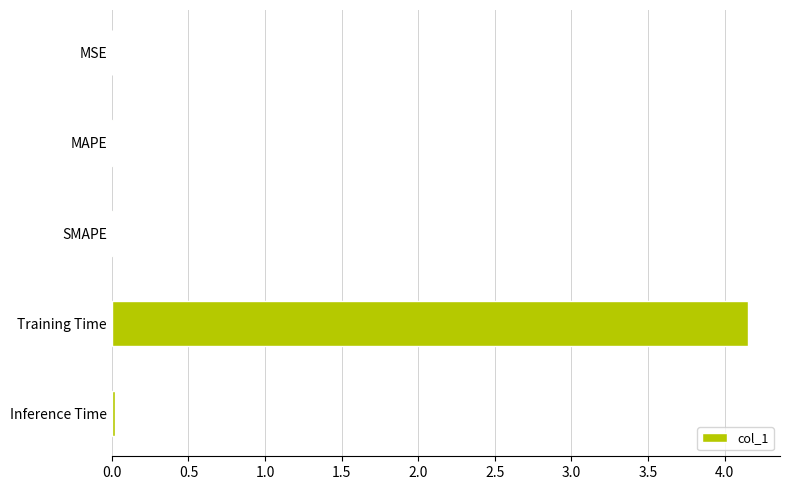

Is it true that the value at Inference Time is 0.0?

True